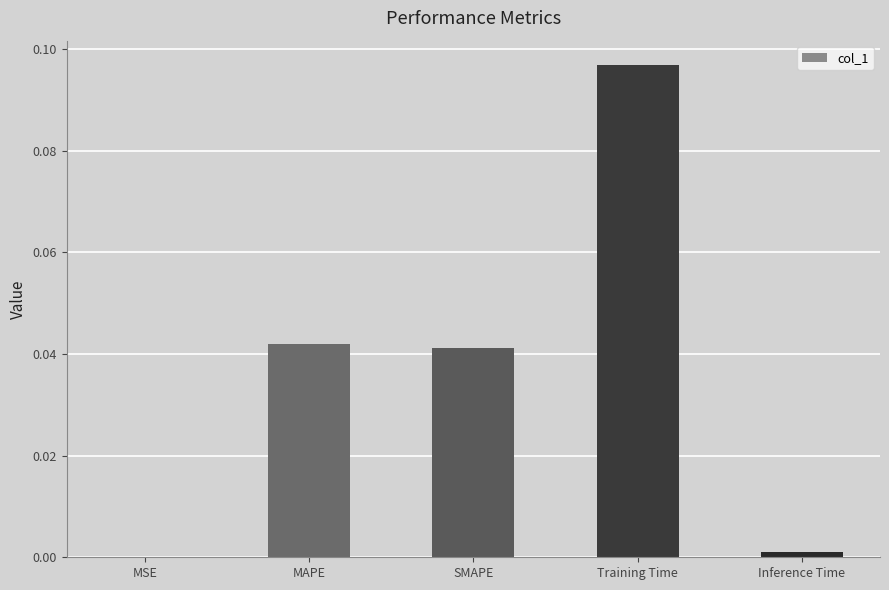

Which has a higher value, MSE or MAPE?

MAPE